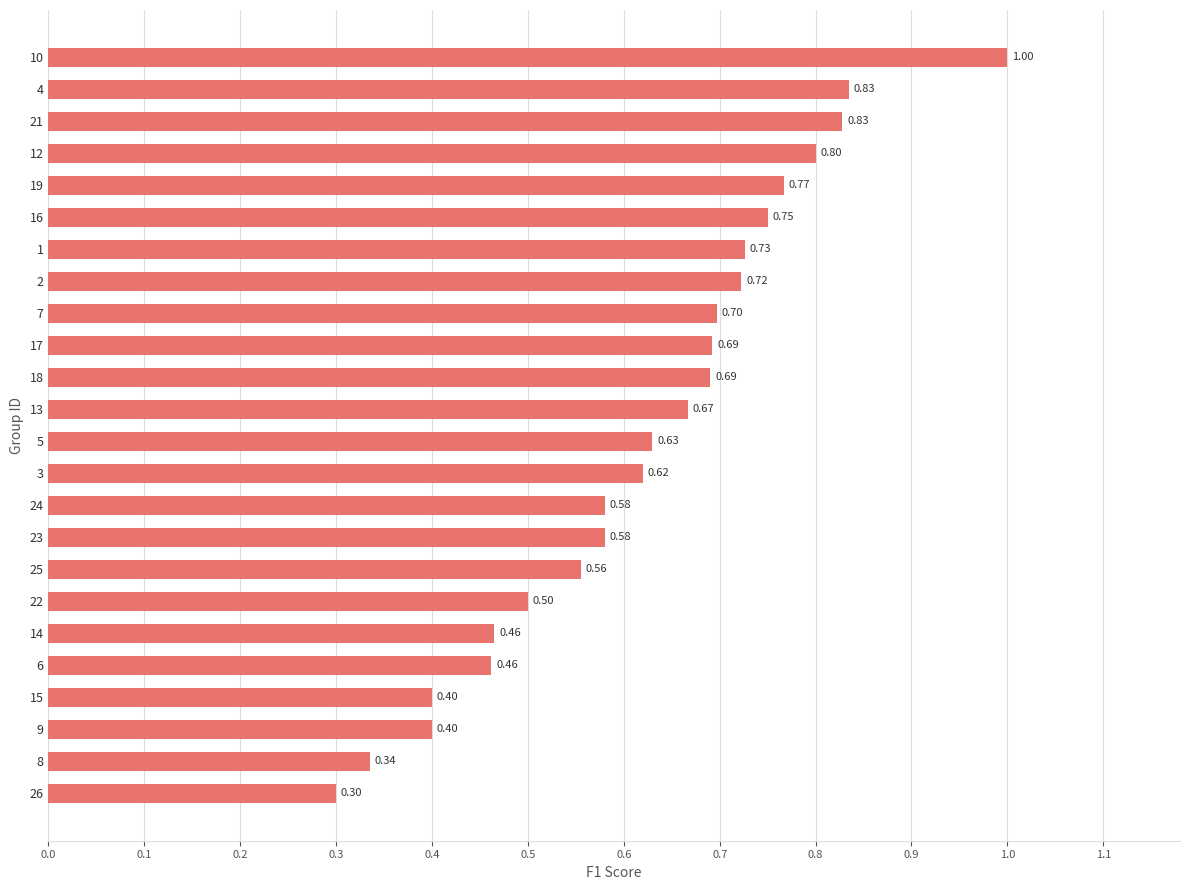

What is the greatest value displayed?

1.0